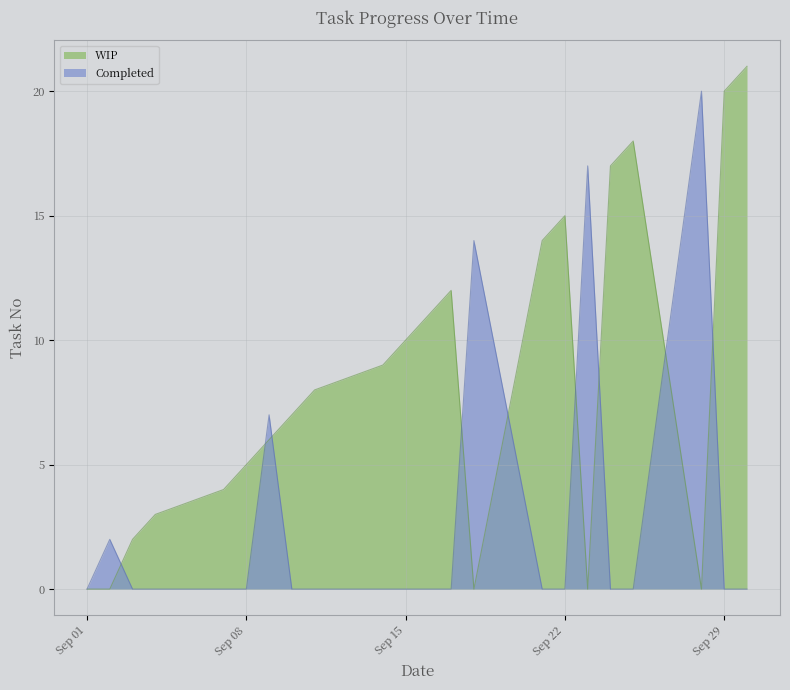

What is the approximate value of WIP at 2020-09-11?

8